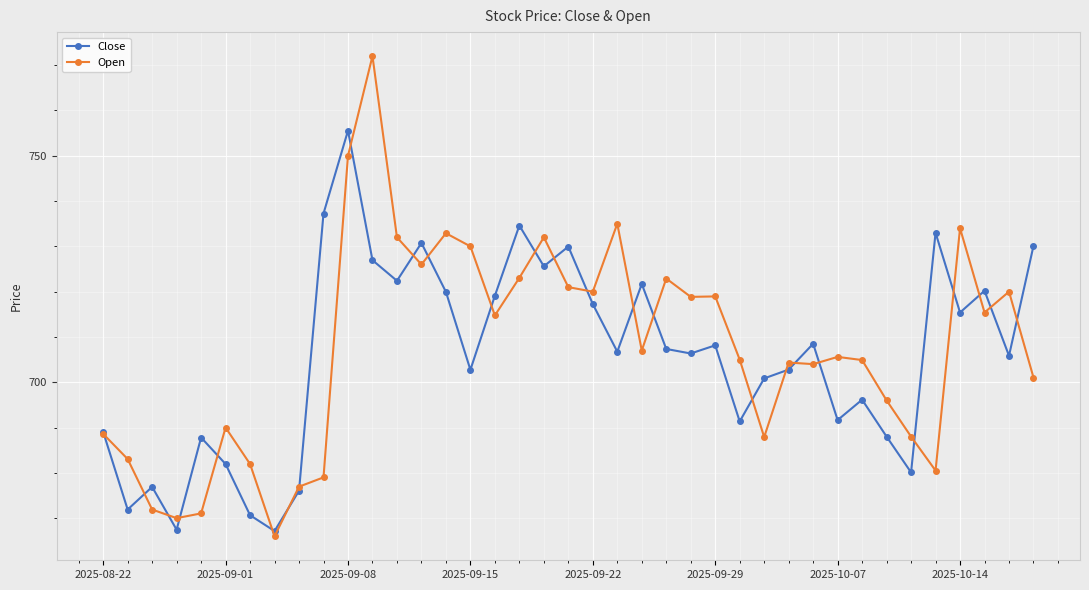

Which series has the largest range (max minus min)?

Open